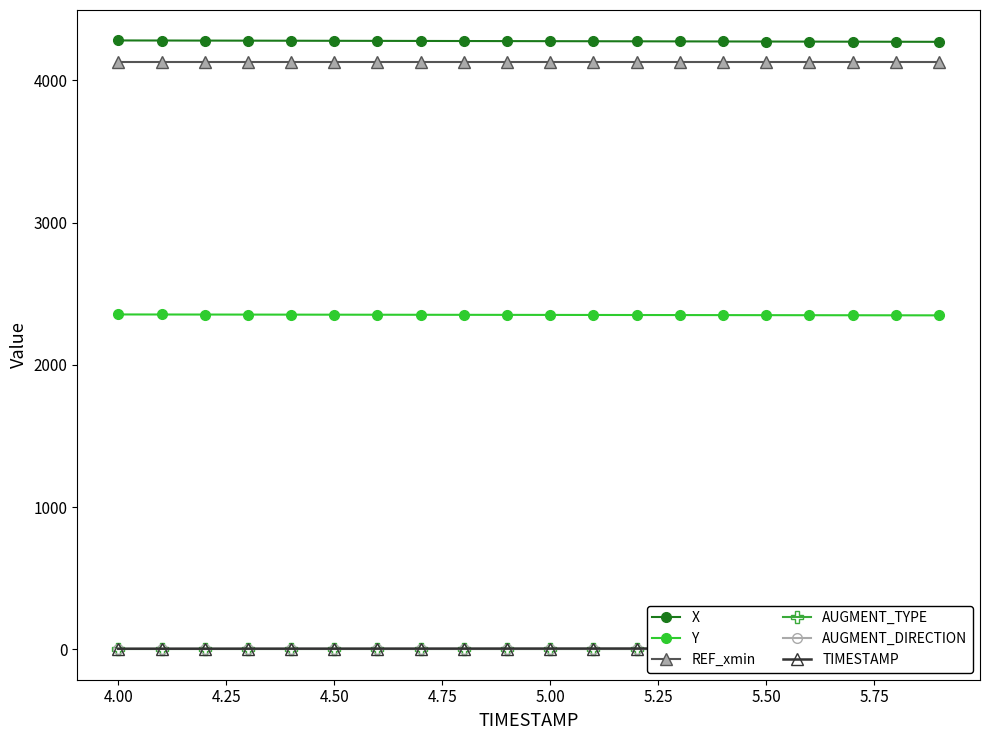

List the series in order of their peak value, lowest first.

AUGMENT_TYPE, AUGMENT_DIRECTION, TIMESTAMP, Y, REF_xmin, X